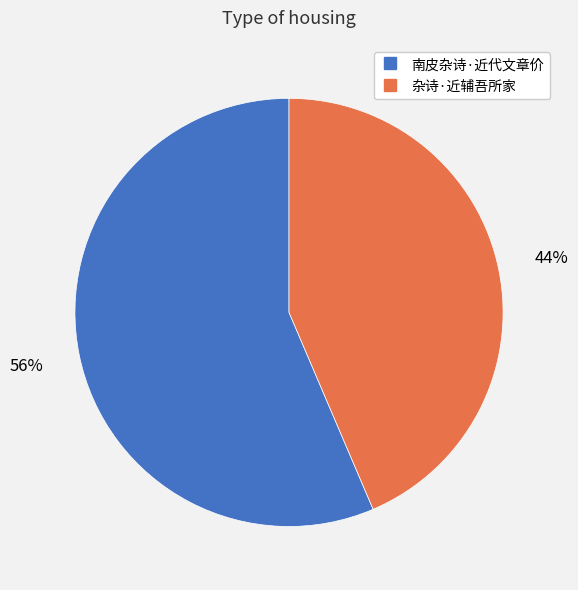

Does 杂诗·近辅吾所家 represent more than half of the total?

No